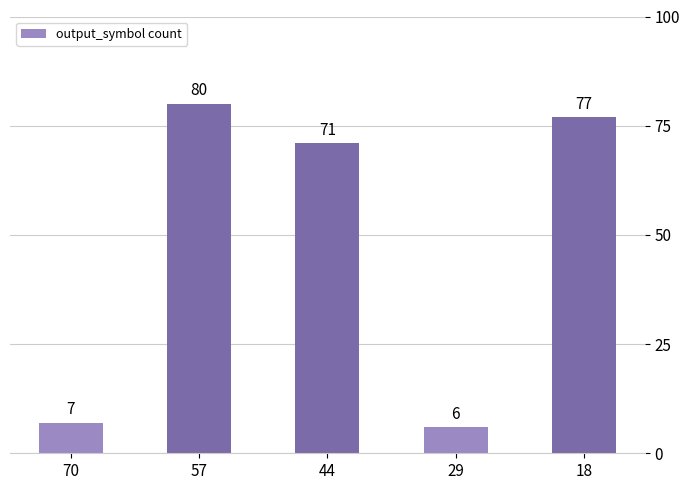

Rank the categories by value from lowest to highest.

29, 70, 44, 18, 57